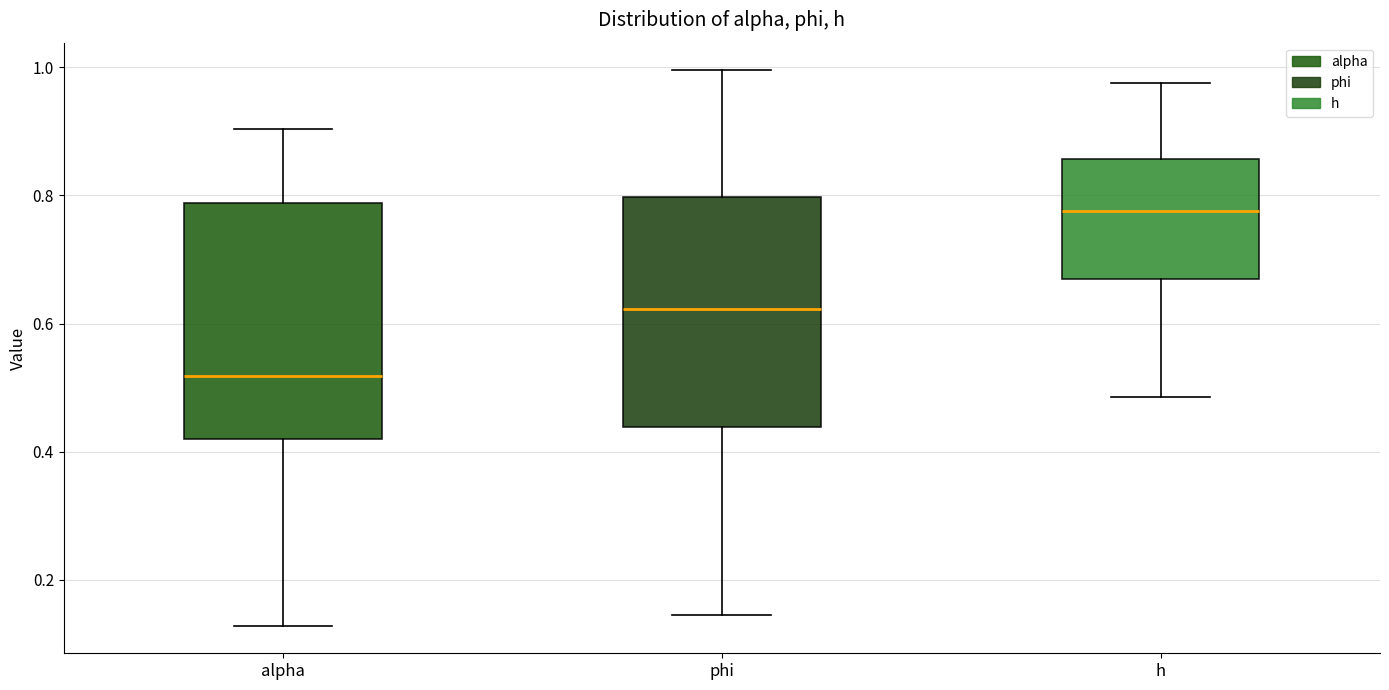

Where does the lower whisker of the box for alpha end on the y-axis? The values are not printed on the chart, so give them approximately, as read against the axis.

0.12